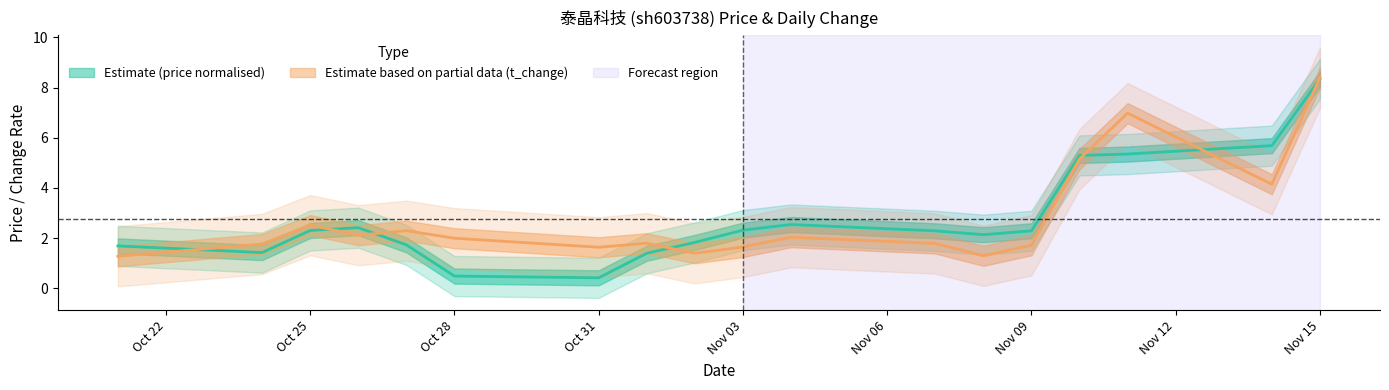

Rank the series by their average value, from lowest to highest.

t_change, price